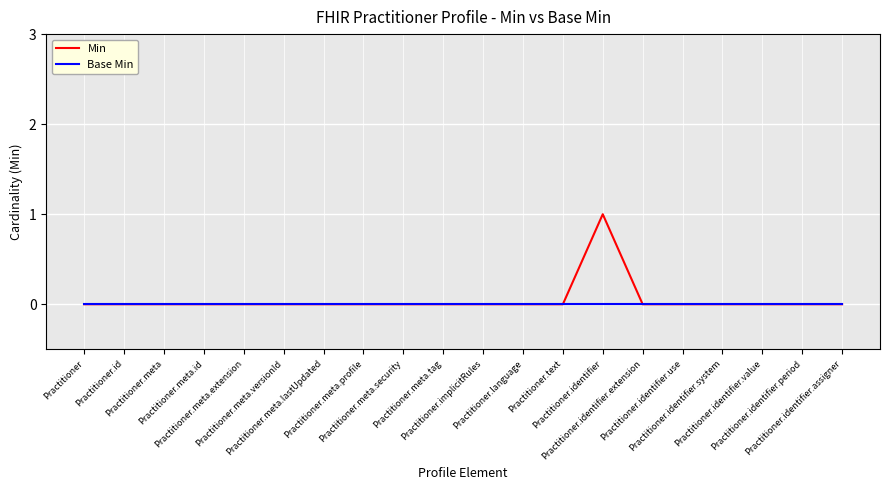

Which series has the largest range (max minus min)?

Min